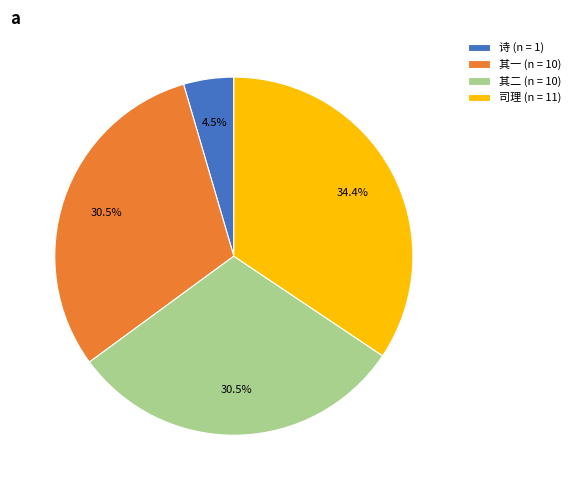

Approximately how many times larger is the value at 司理 (n = 11) compared to 诗 (n = 1)?

7.6